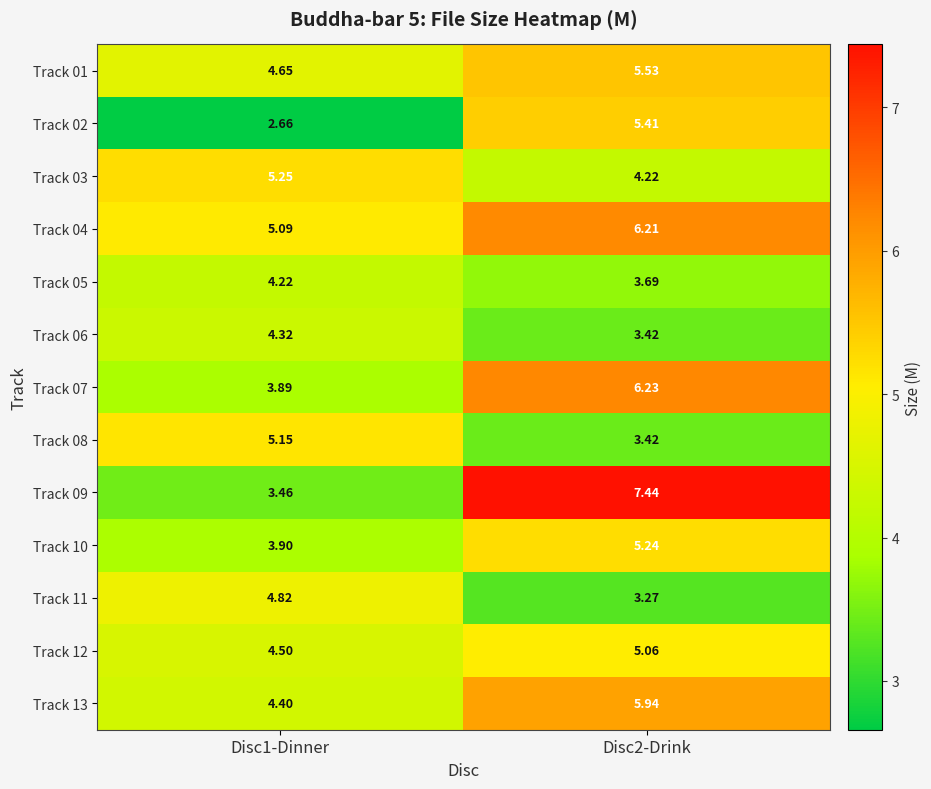

Rank the series by their maximum value, from highest to lowest.

Track 09, Track 07, Track 04, Track 13, Track 01, Track 02, Track 03, Track 10, Track 08, Track 12, Track 11, Track 06, Track 05